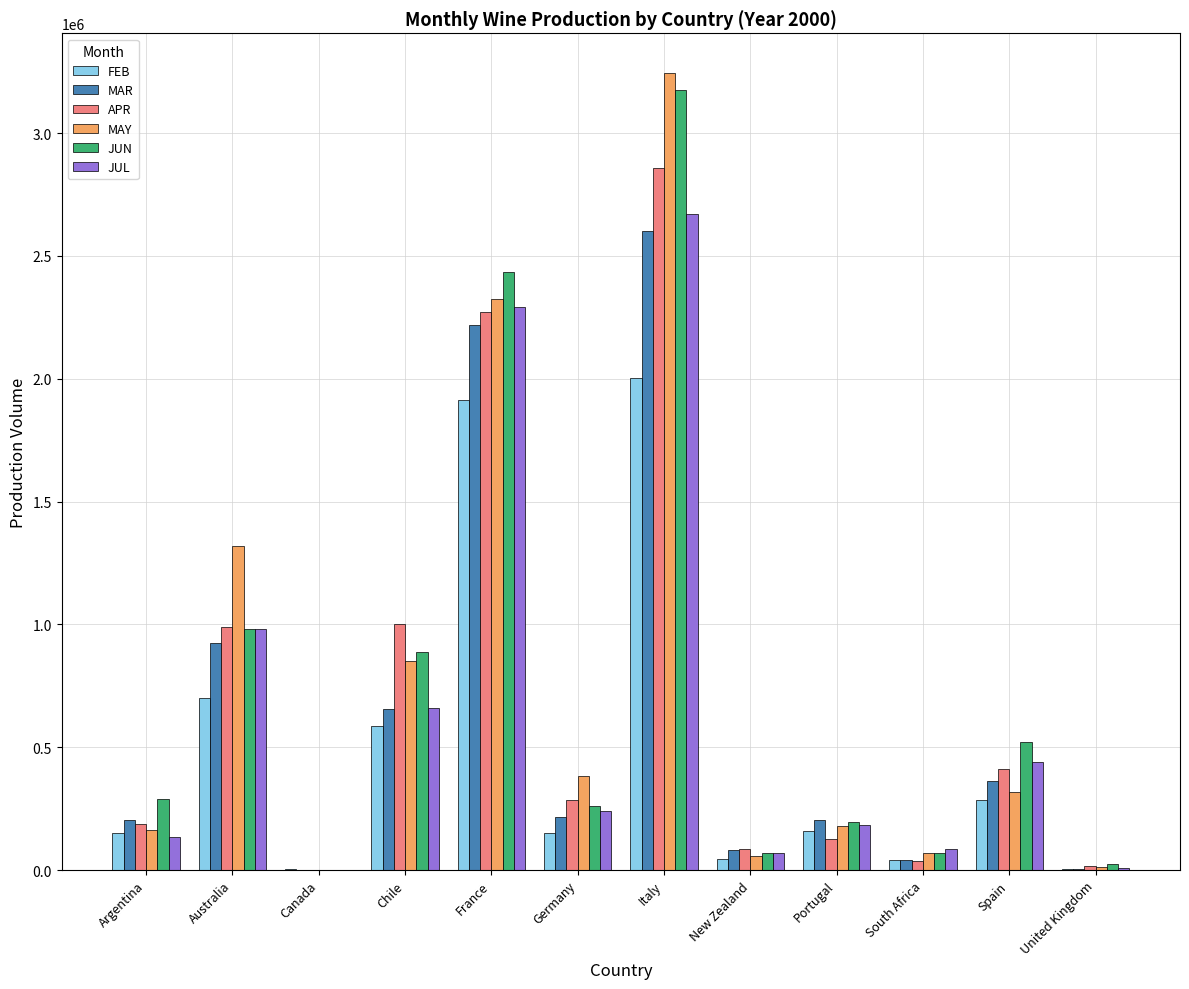

What is the average value of the FEB series?

503865